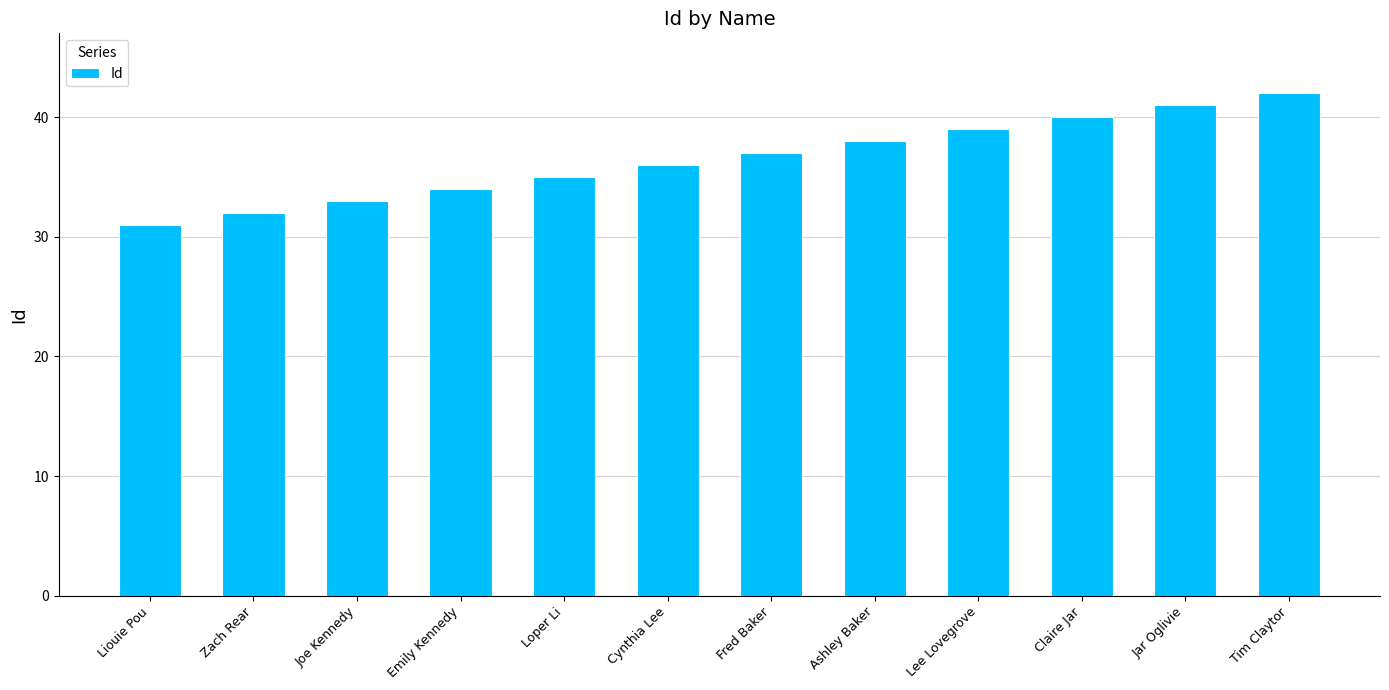

What is the label of the 3rd bar from the left?

Joe Kennedy